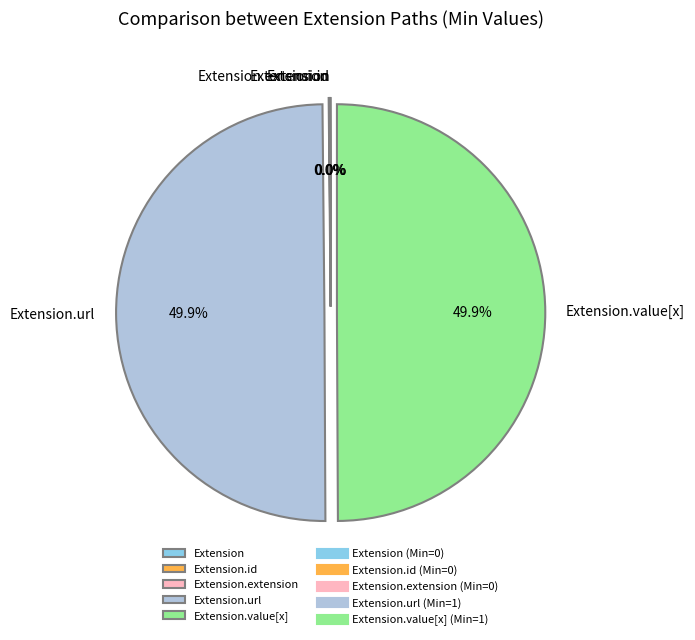

Is it true that Extension.extension is 1% of the pie?

False